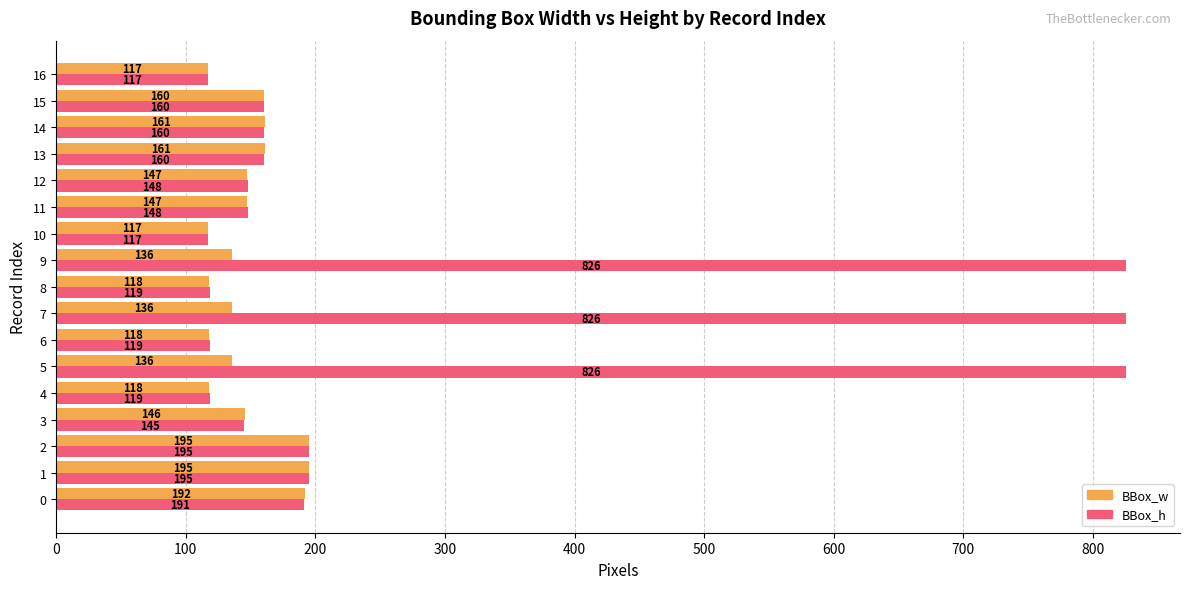

The value of BBox_h at 12 is 254. True or false?

False